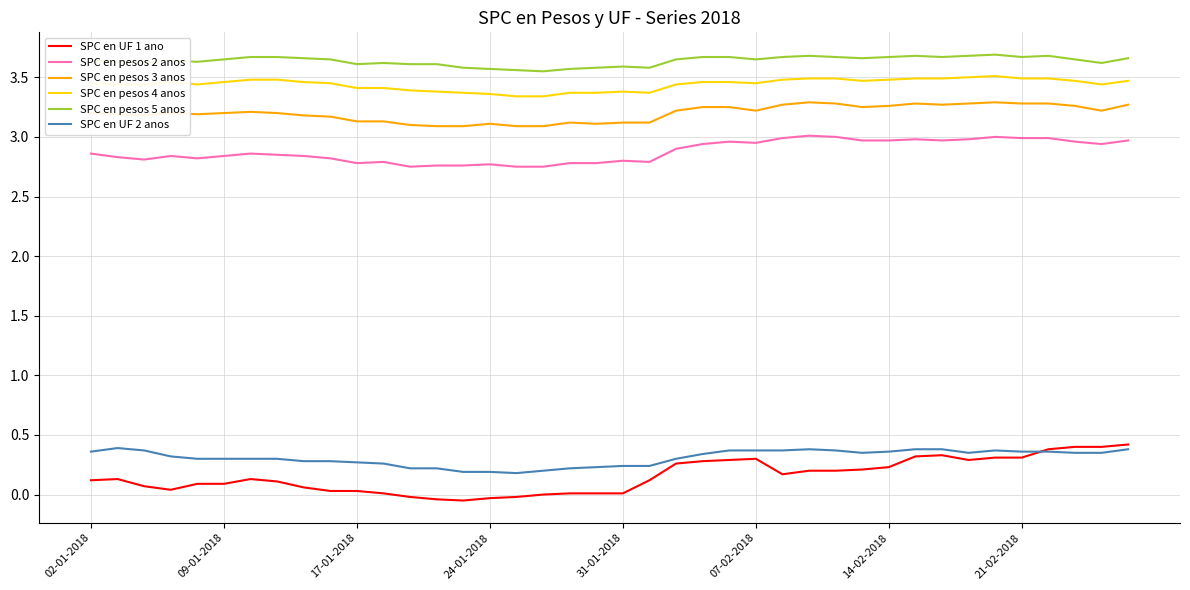

How many lines are shown in the chart?

6